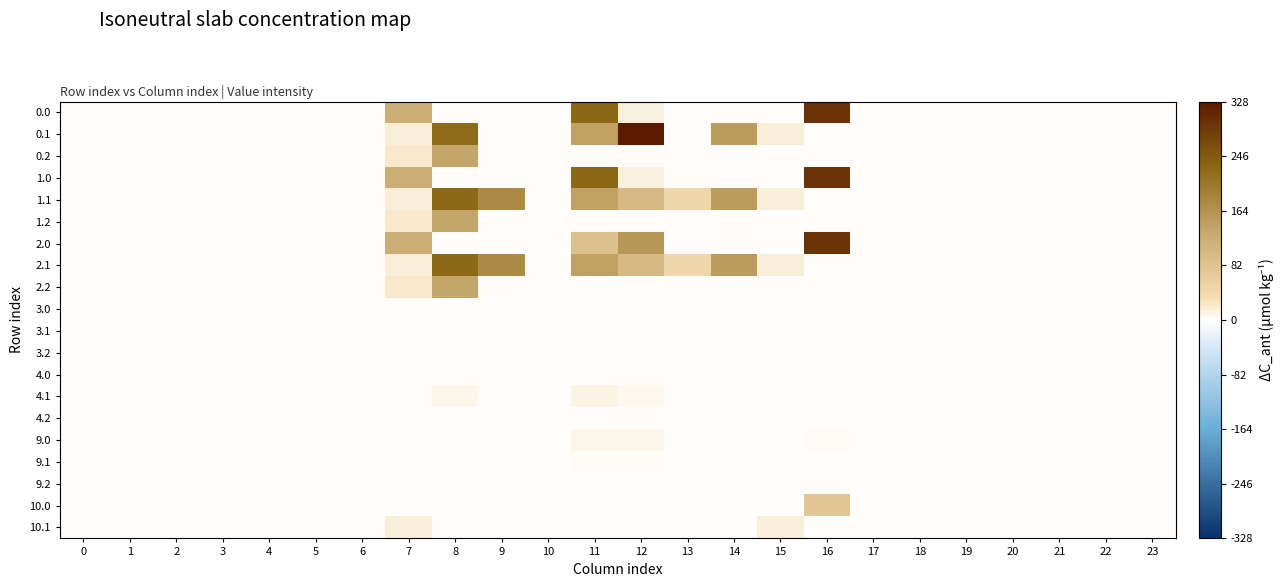

At 0, list the series in order from largest to smallest.

0.0, 0.1, 0.2, 1.0, 1.1, 1.2, 2.0, 2.1, 2.2, 3.0, 3.1, 3.2, 4.0, 4.1, 4.2, 9.0, 9.1, 9.2, 10.0, 10.1